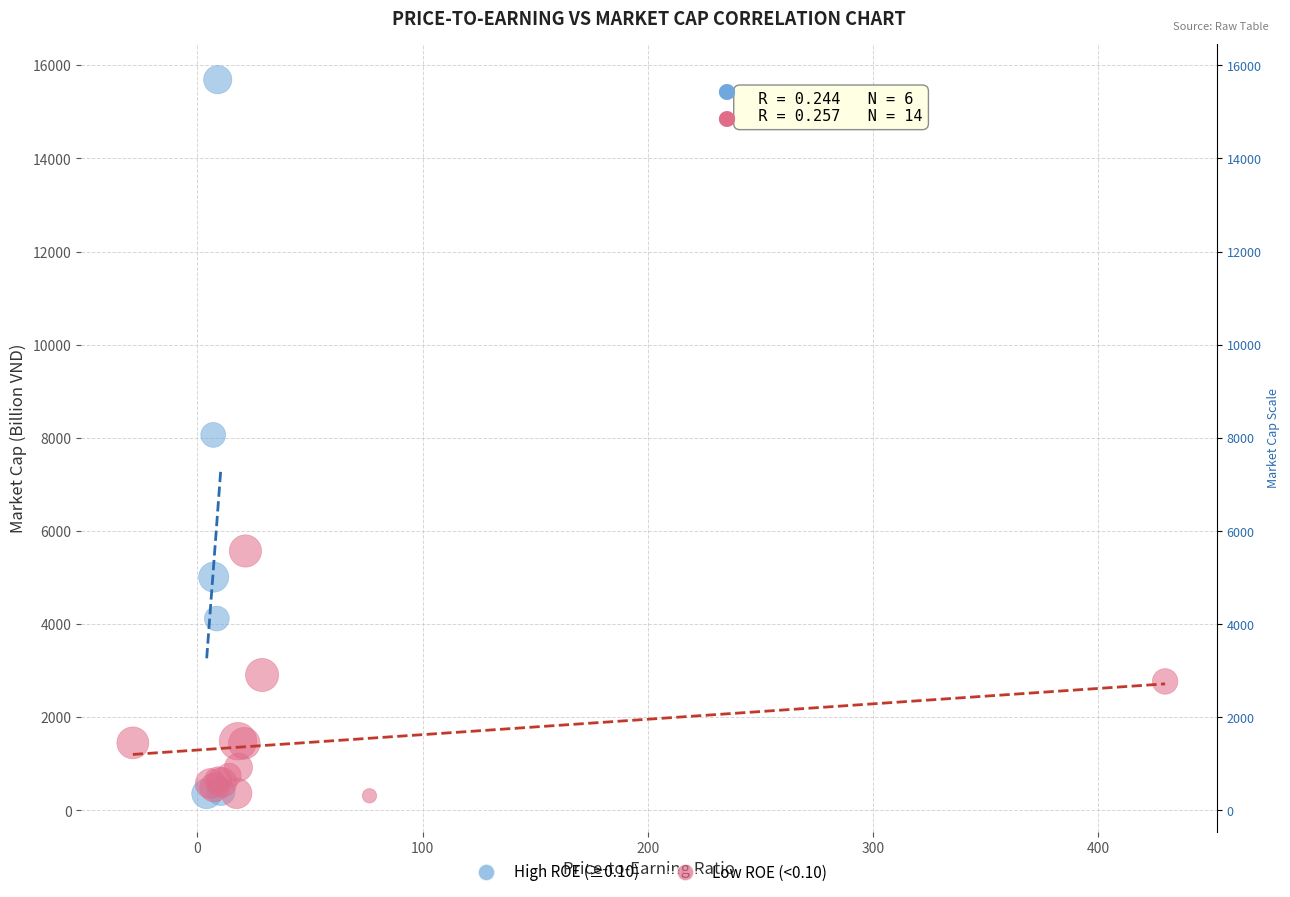

What are all the series names shown in the legend?

High ROE (≥0.10), Low ROE (<0.10)